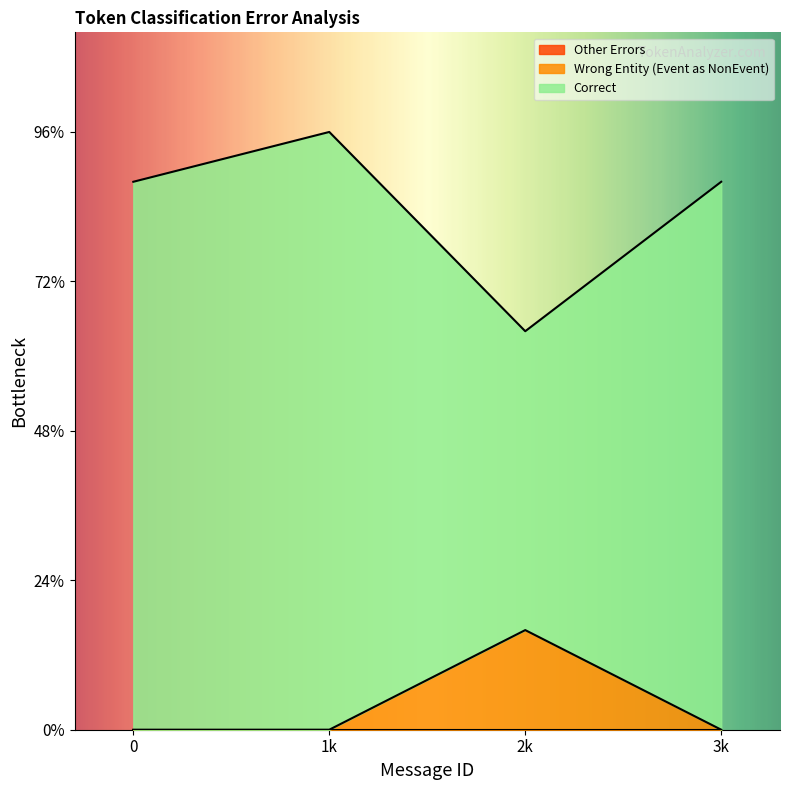

Does the chart display data point markers on the line(s)?

No